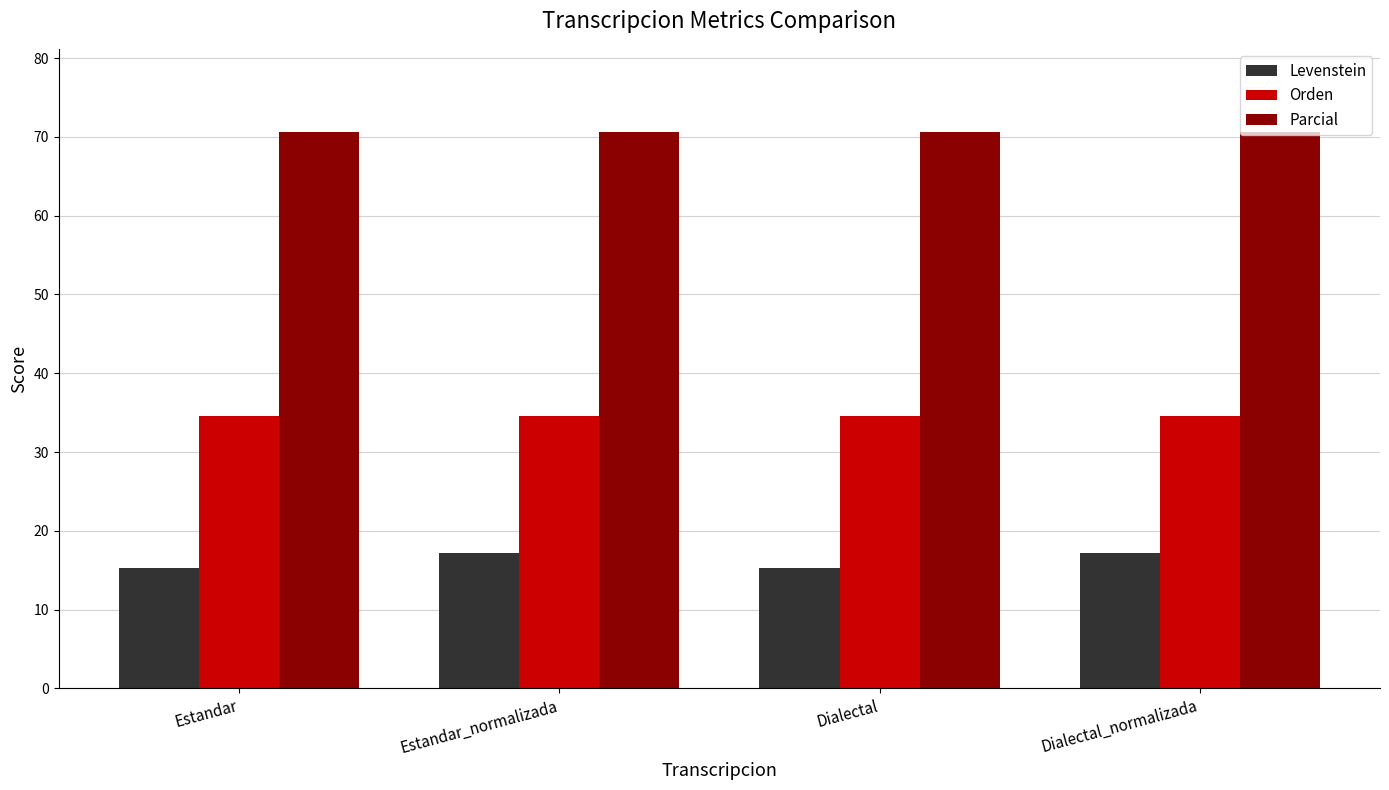

How many distinct data groups are displayed?

3